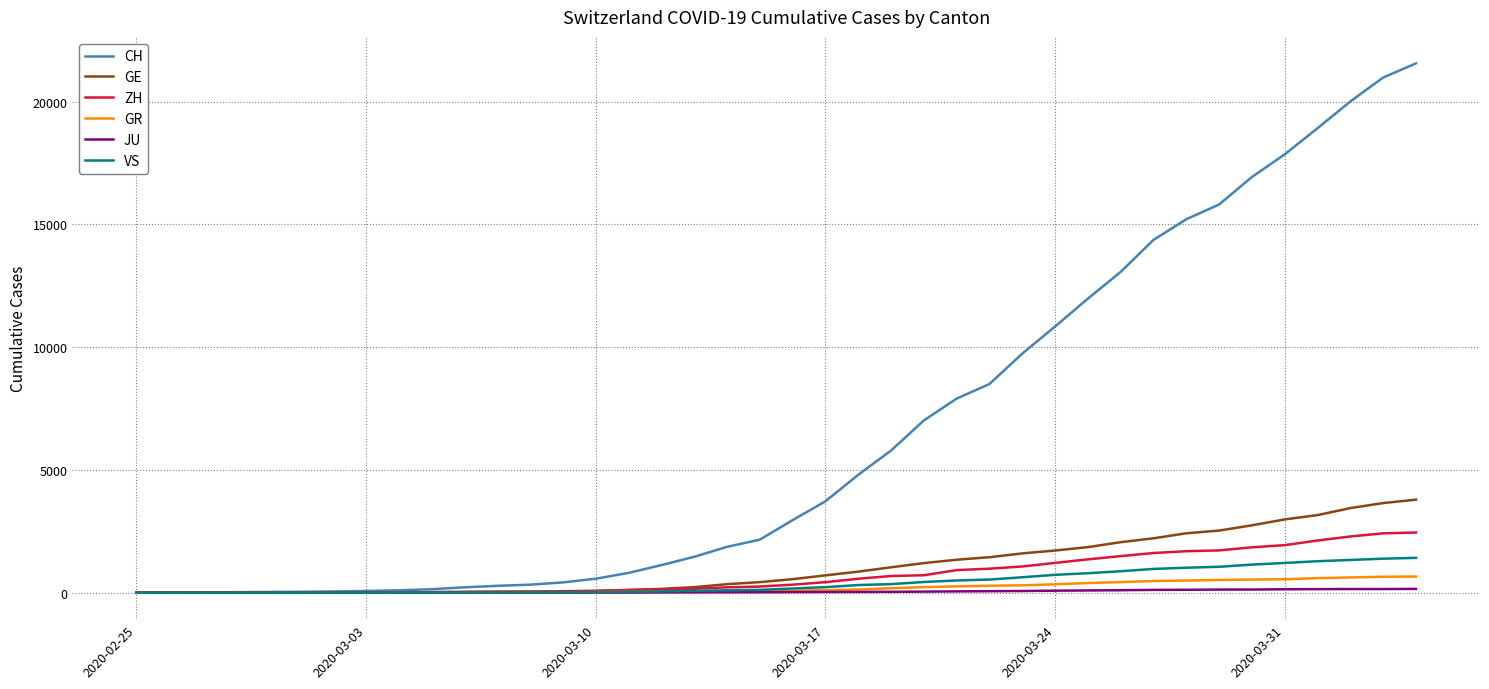

What is the highest value of the VS series?

1418